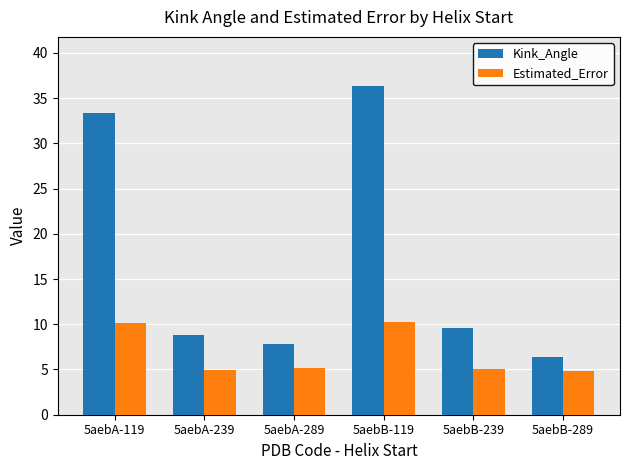

What is the value of the Kink_Angle bar at the 6th from the left?

6.3